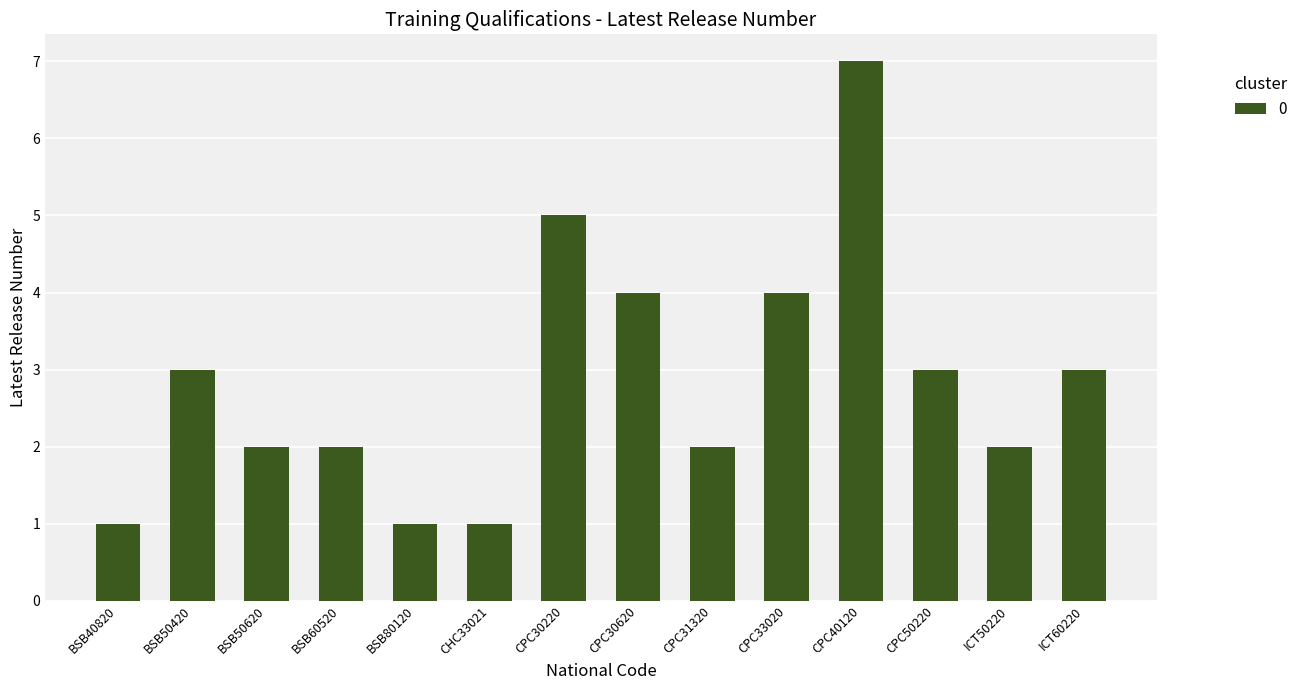

At which category does the chart reach its peak across all series?

CPC40120